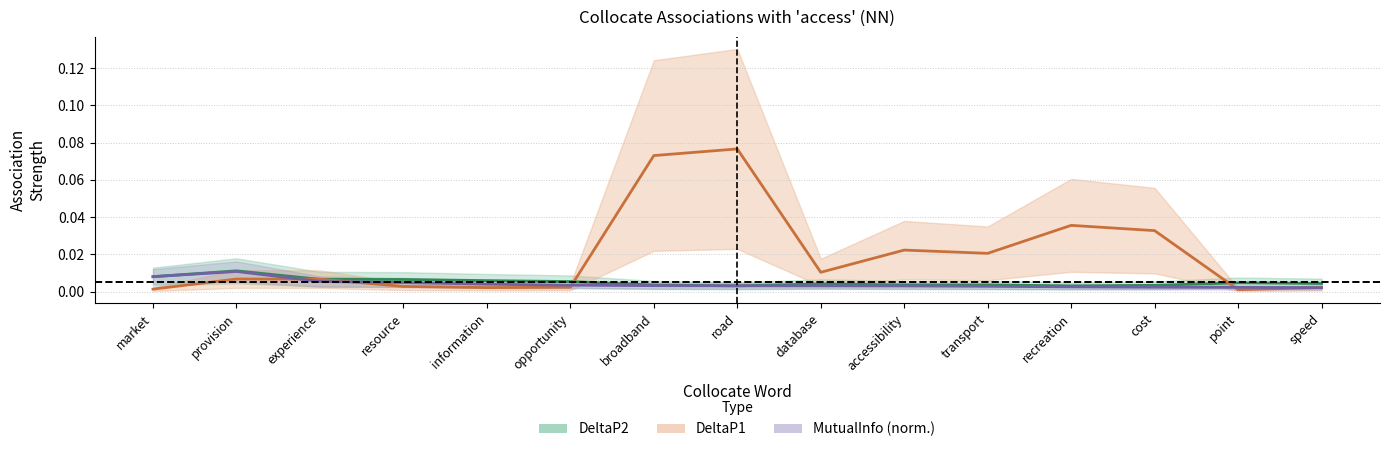

How many times do DeltaP2 and MutualInfo (norm.) cross each other?

2